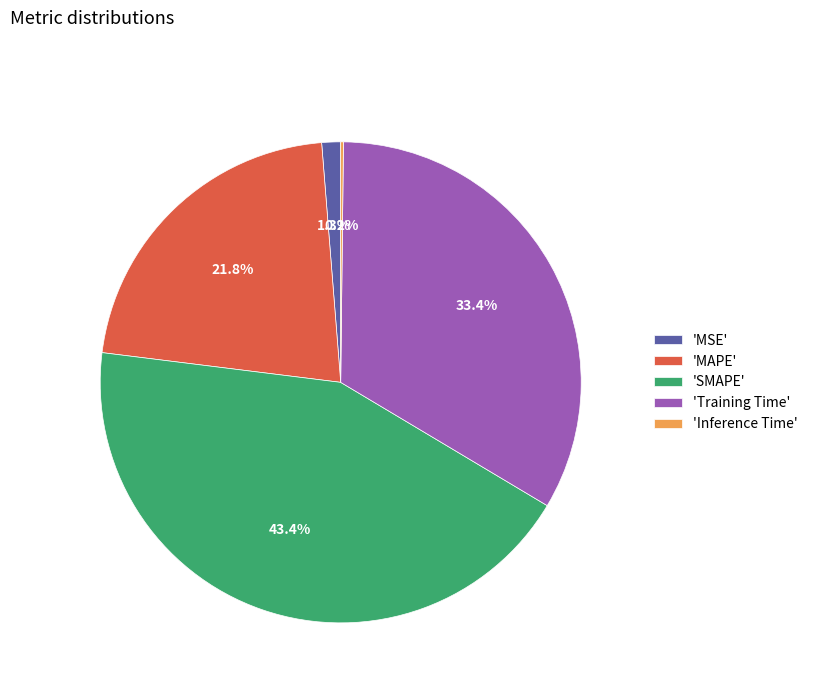

What is the largest slice in the pie chart?

'SMAPE'